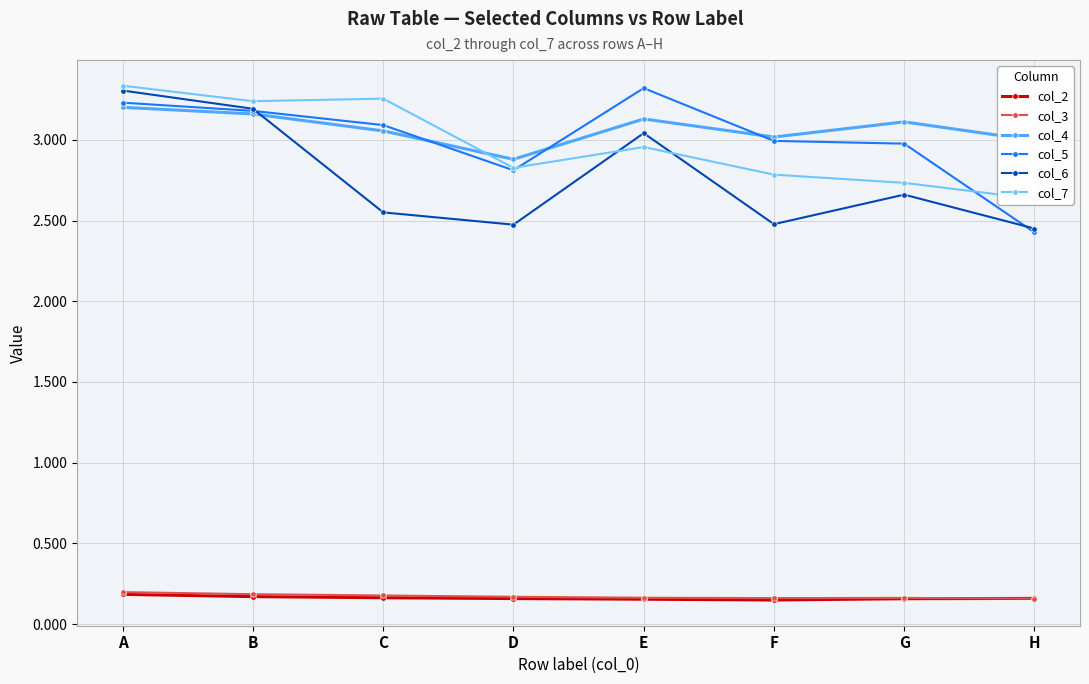

What is the sum of the col_5 values at H and F?

5.4